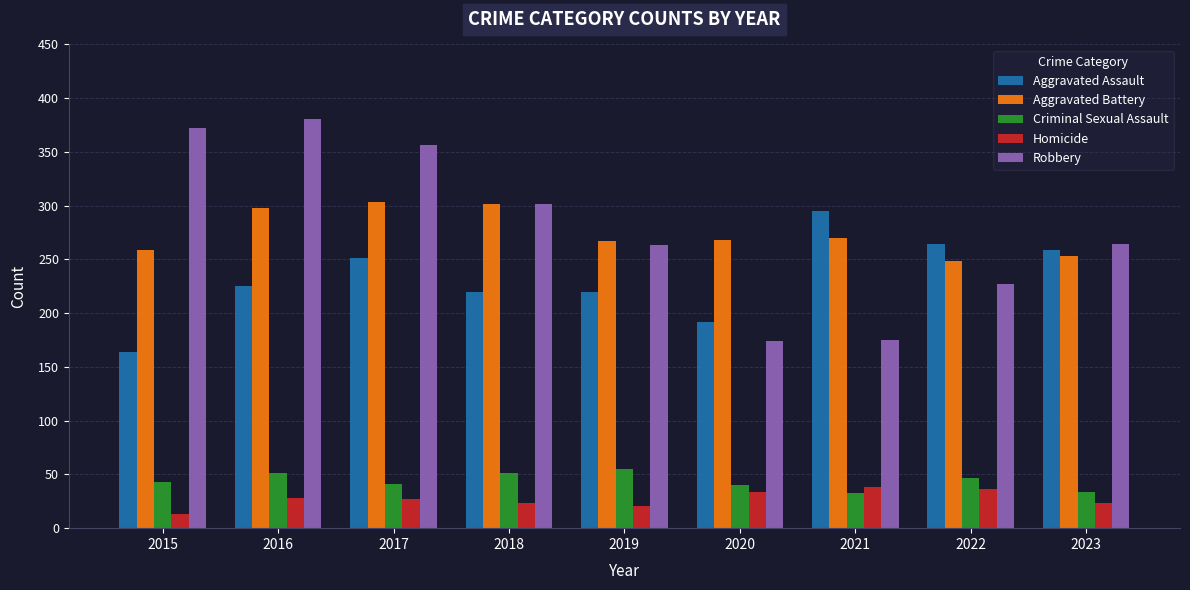

What are all the series names shown in the legend?

Aggravated Assault, Aggravated Battery, Criminal Sexual Assault, Homicide, Robbery